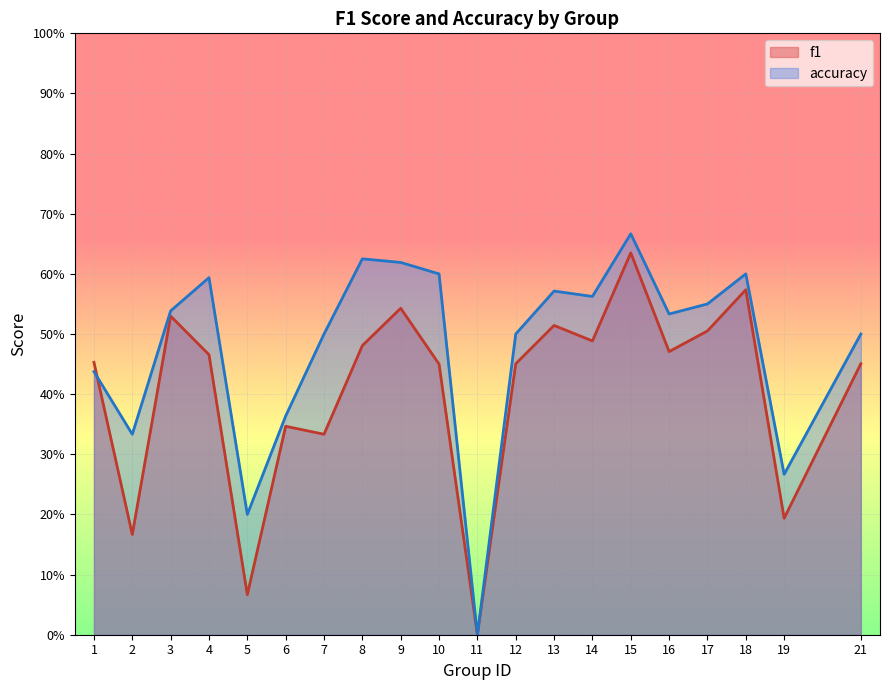

How many accuracy values are between 0 and 1?

20